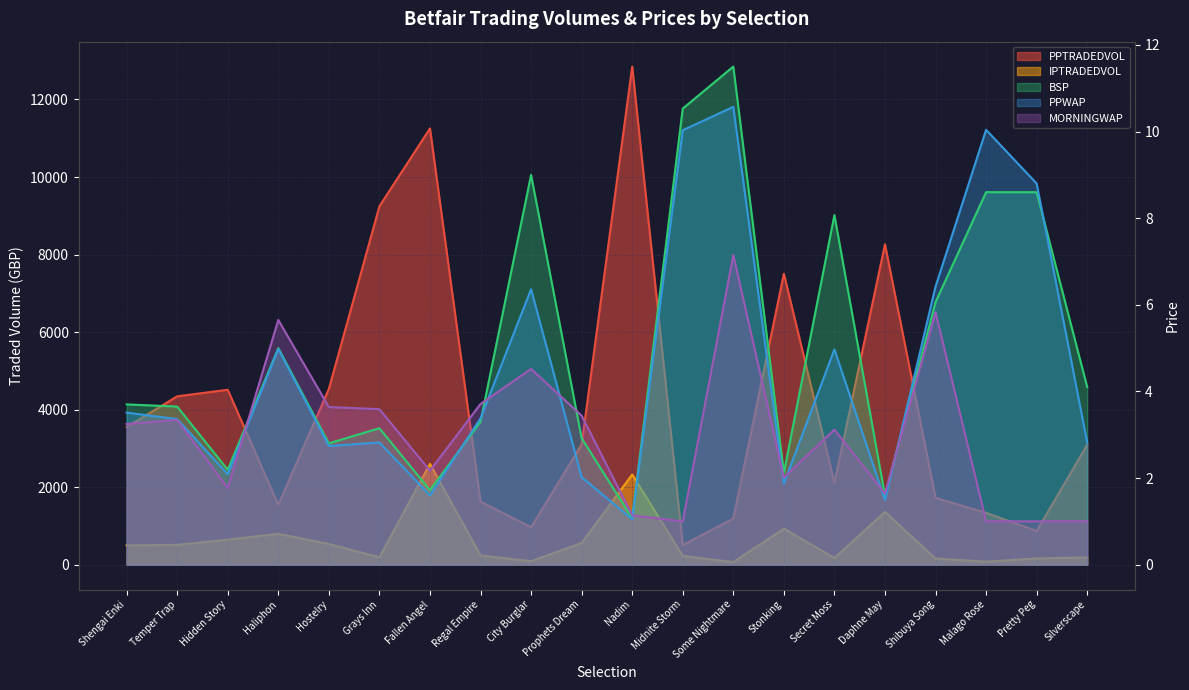

Between Prophets Dream and Midnite Storm, which series saw the biggest shift?

PPTRADEDVOL